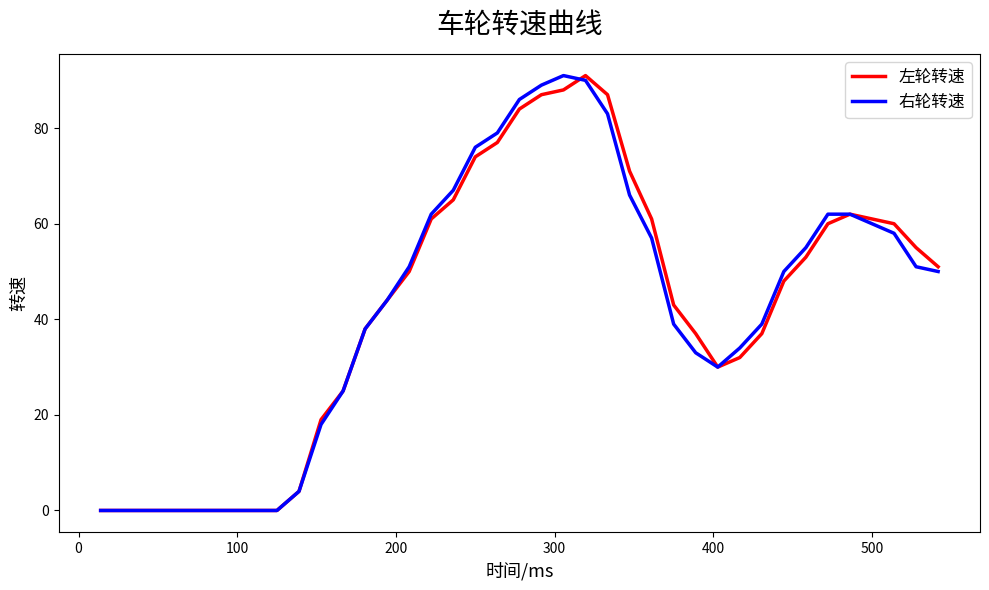

What is the highest value of the 右轮转速 series?

91